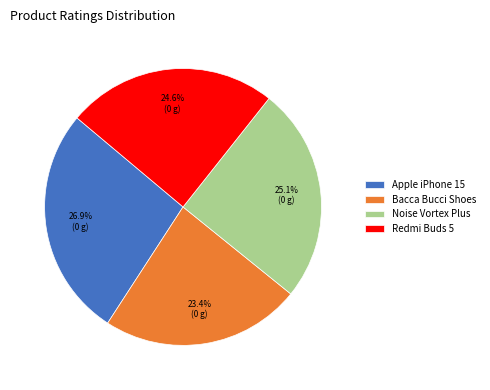

What is the smallest slice in the pie chart?

Bacca Bucci Shoes